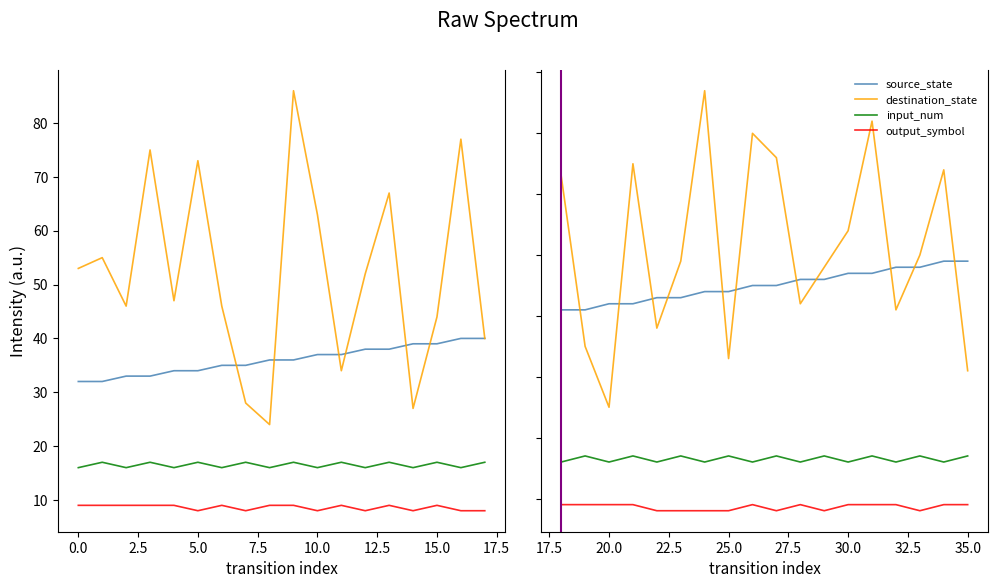

Rank the series by their maximum value, from lowest to highest.

output_symbol, input_num, source_state, destination_state